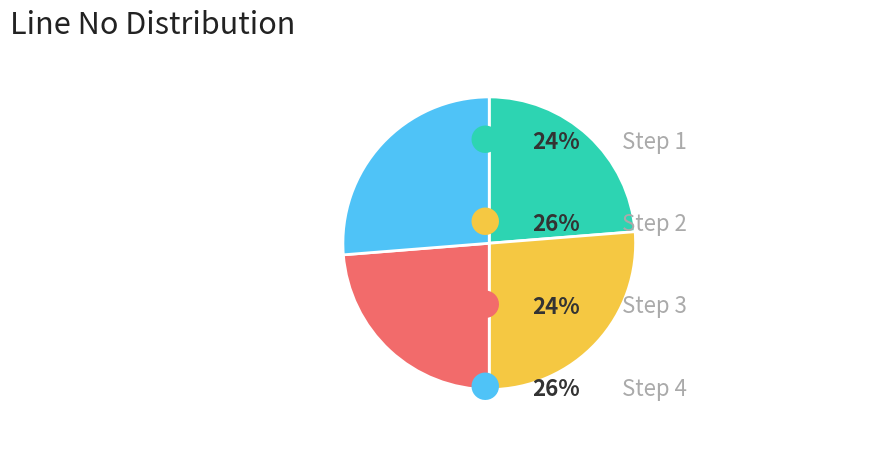

Does any single category account for the majority?

No